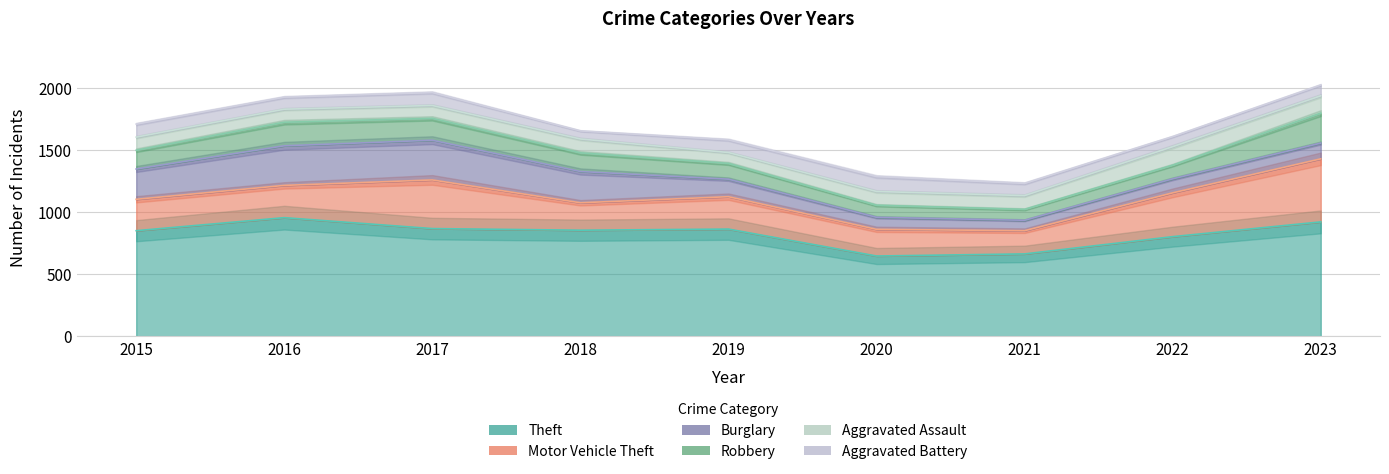

After their last crossing, which series has the higher values: Aggravated Assault or Aggravated Battery?

Aggravated Assault